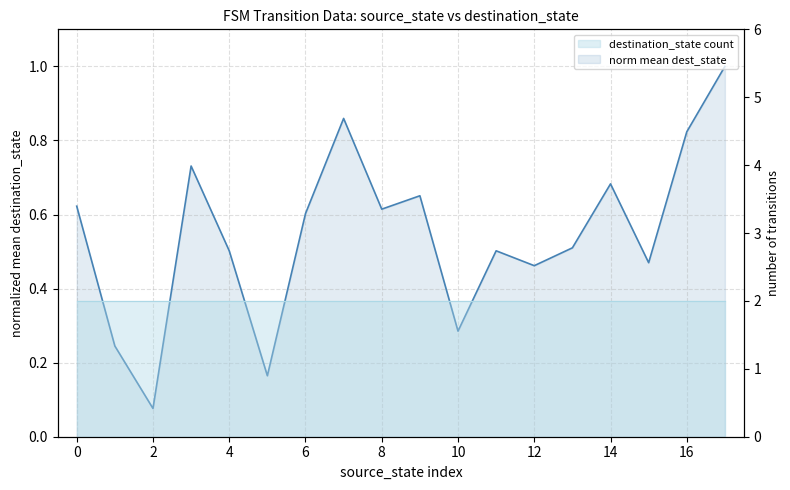

How many lines are shown in the chart?

1